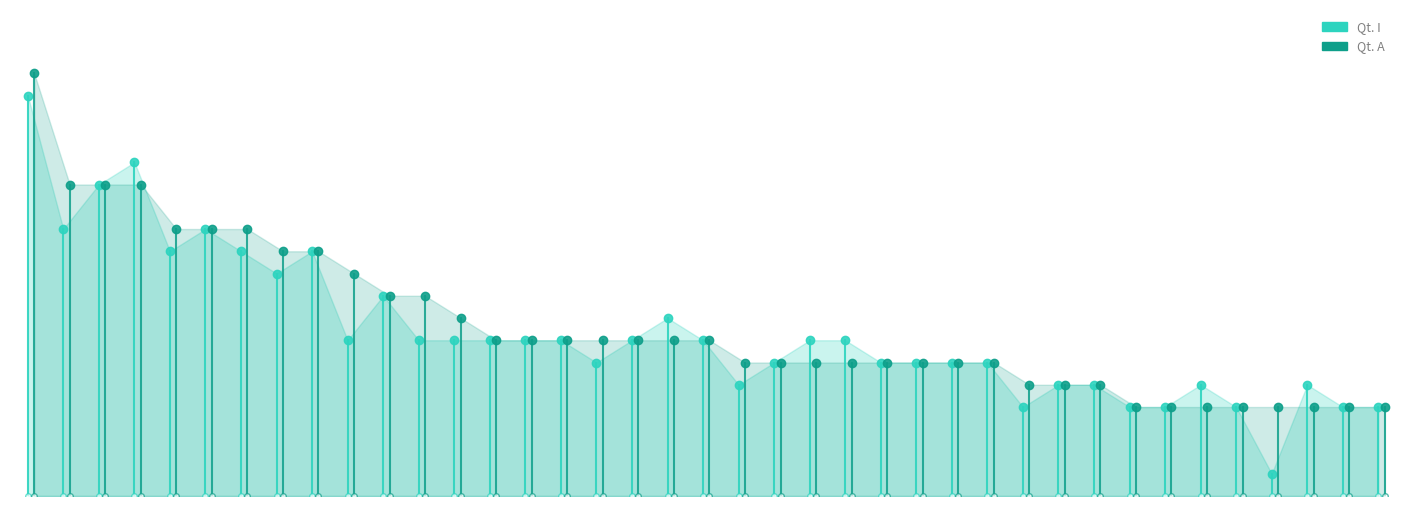

In Qt. I, how many points are lower than both neighbors (excluding endpoints)?

8